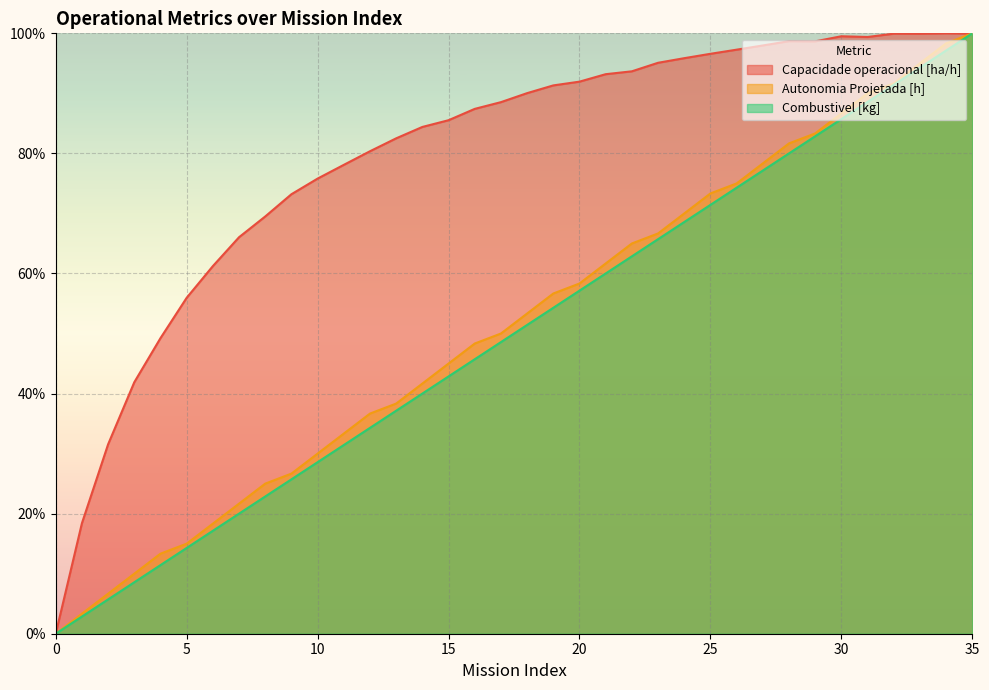

What is the maximum value for Capacidade operacional [ha/h]?

100.0